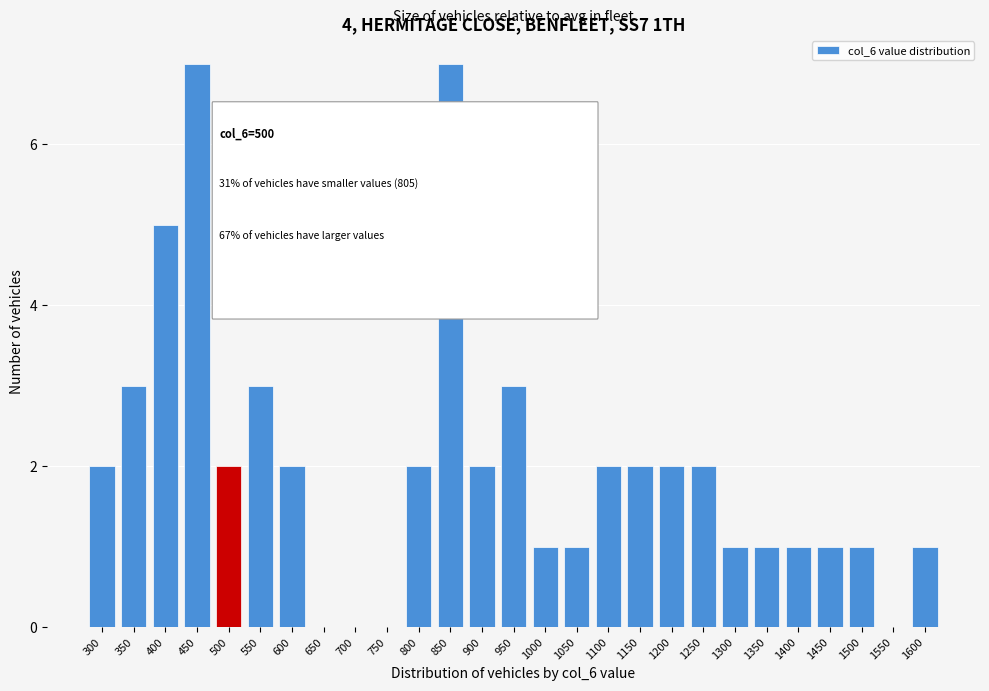

Reading left to right, transcribe all the data shown in this chart.

300=2	350=3	400=5	450=7	500=2	550=3	600=2	650=0	700=0	750=0	800=2	850=7	900=2	950=3	1000=1	1050=1	1100=2	1150=2	1200=2	1250=2	1300=1	1350=1	1400=1	1450=1	1500=1	1550=0	1600=1